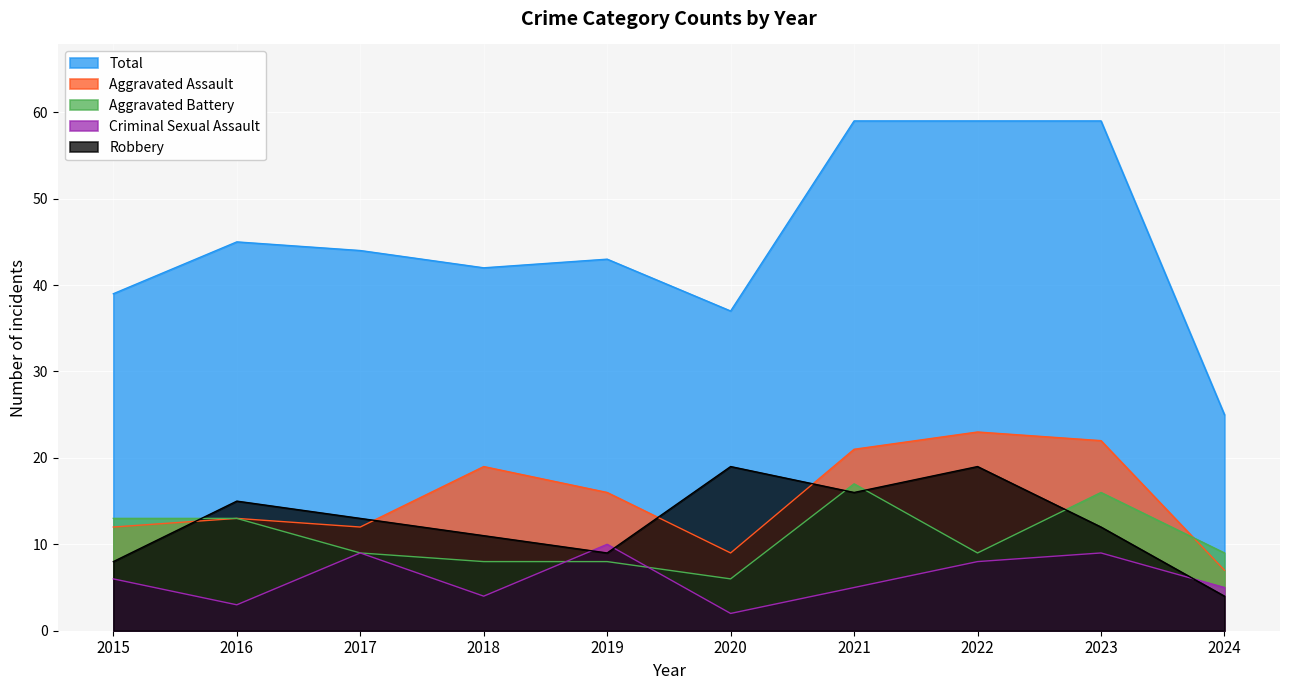

What is the maximum value shown in the chart?

59